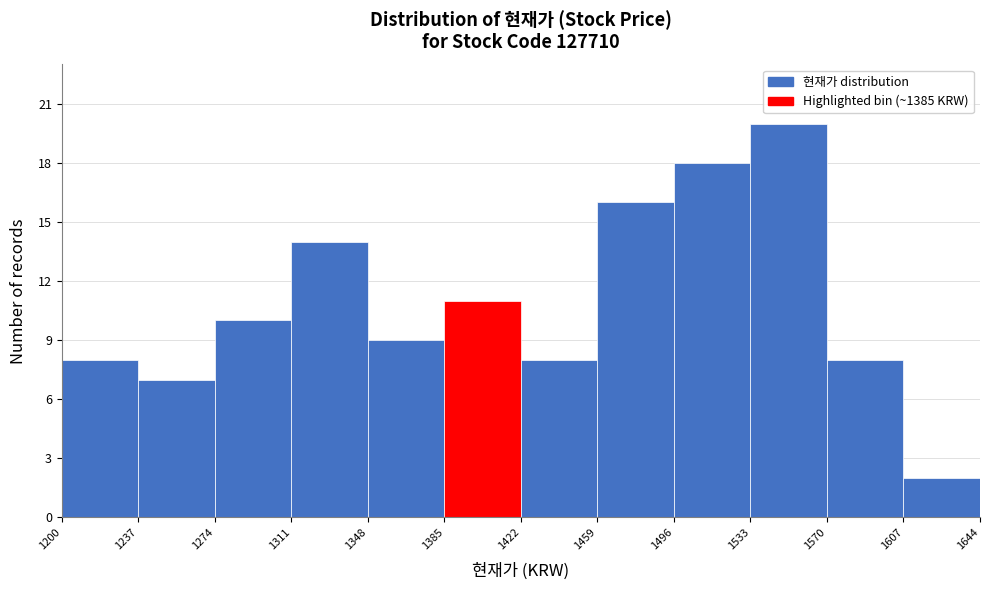

Reading left to right, transcribe this chart: for each bar, give the range it covers on the x-axis and its height. The values are not printed on the chart, so give them approximately, as read against the axis.

1200 to 1237: 8
1237 to 1274: 7
1274 to 1311: 10
1311 to 1348: 14
1348 to 1385: 9
1385 to 1422: 11
1422 to 1459: 8
1459 to 1496: 16
1496 to 1533: 18
1533 to 1570: 20
1570 to 1607: 8
1607 to 1644: 2